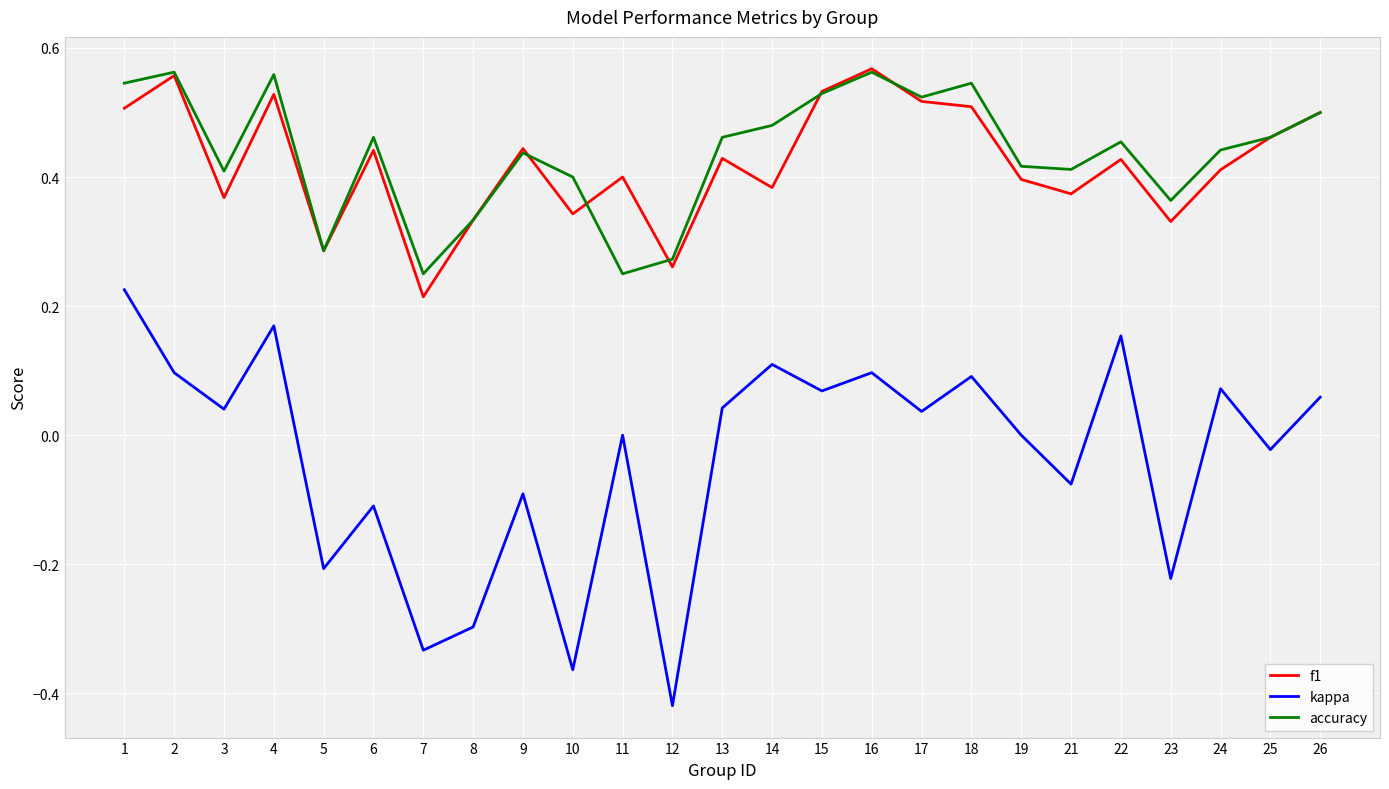

Does the chart display data point markers on the line(s)?

No